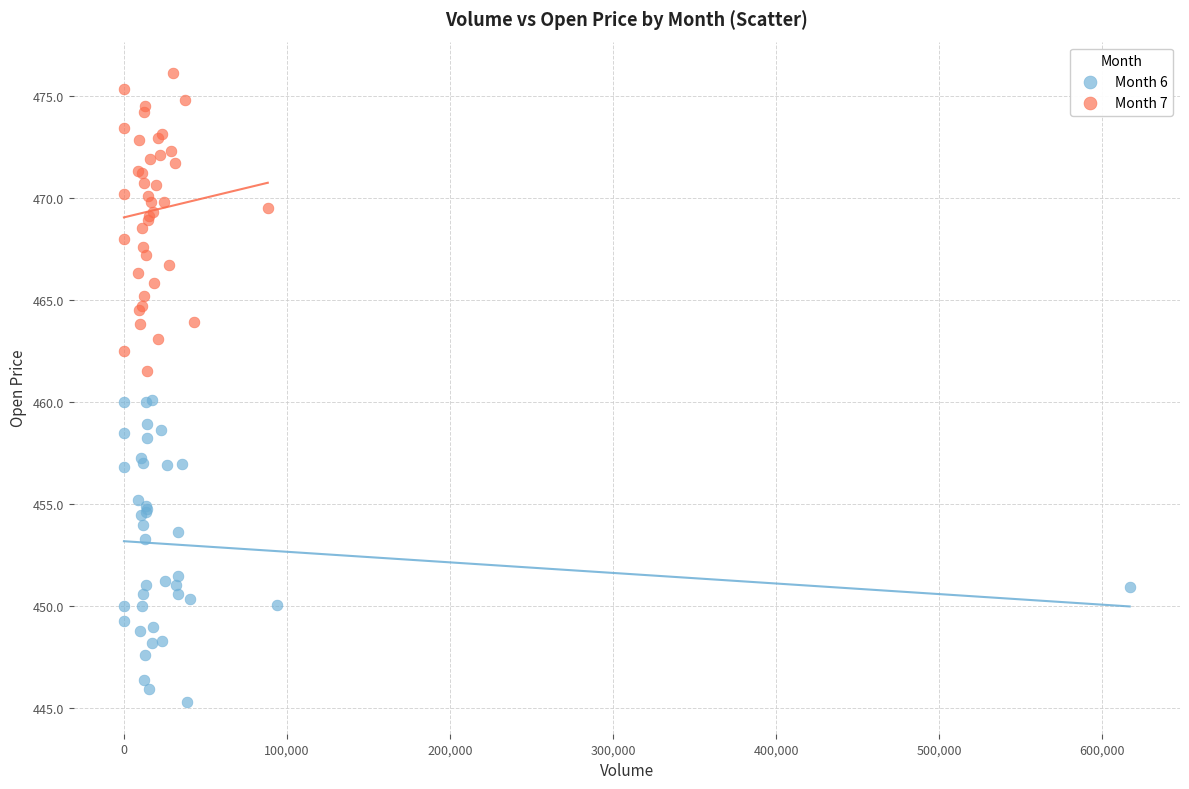

Which series contains the highest Y value?

Month 7